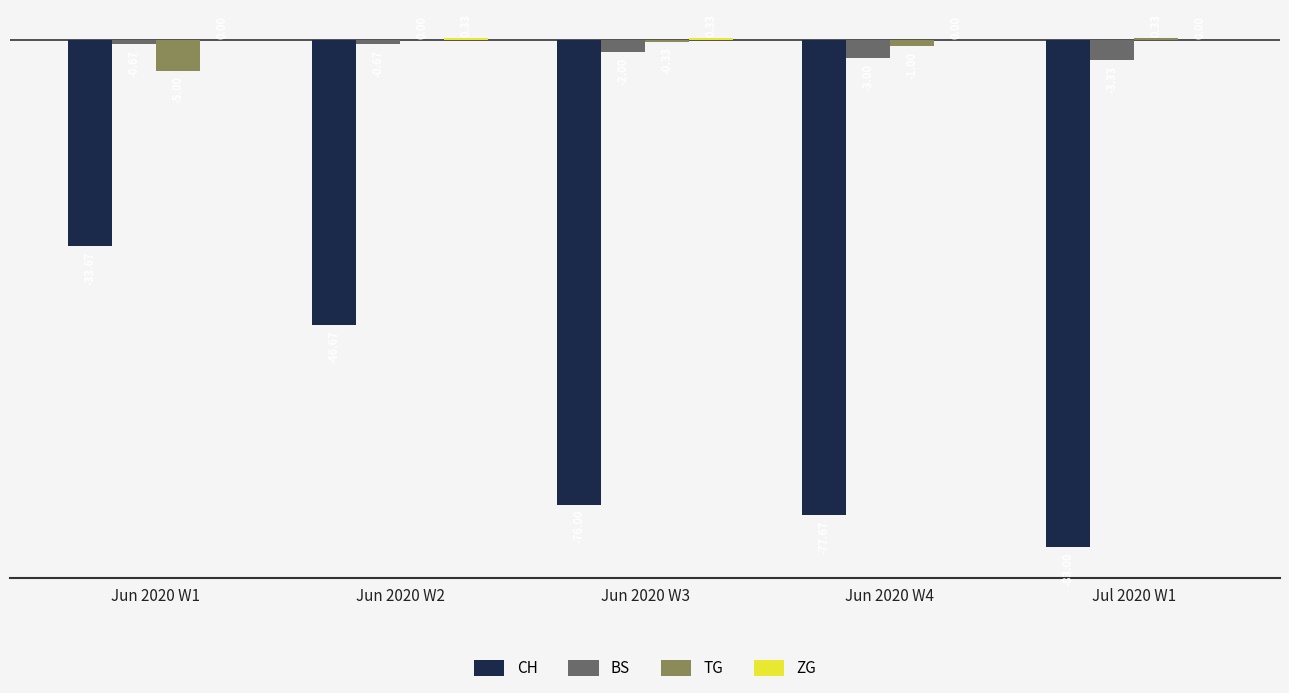

Between Jun 2020 W4 and Jul 2020 W1, which series saw the biggest shift?

CH